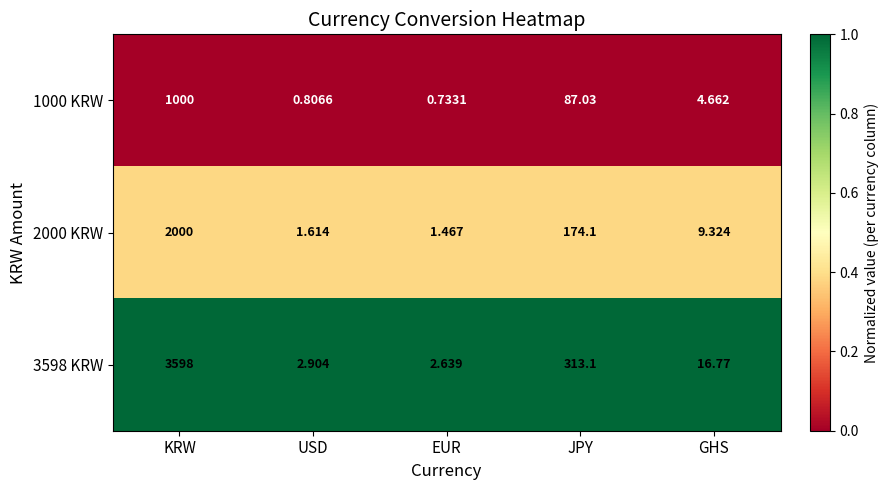

Is the value of 1000 KRW at EUR greater than the value of 2000 KRW at JPY?

No